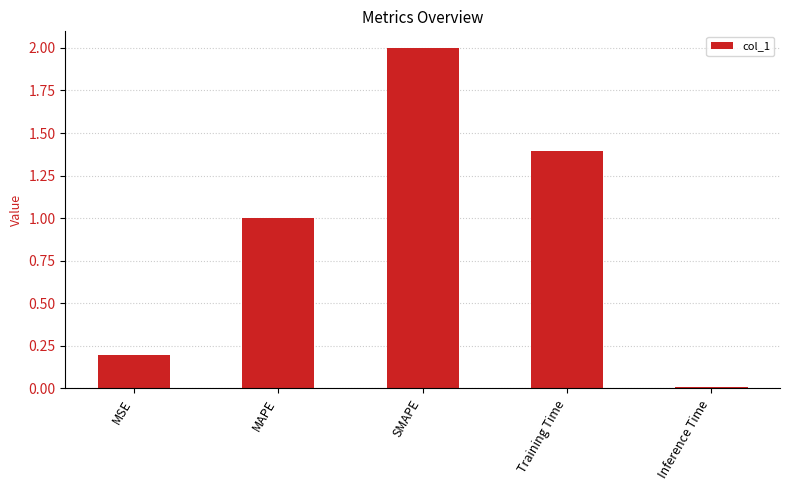

What is the label of the 2nd bar from the right?

Training Time